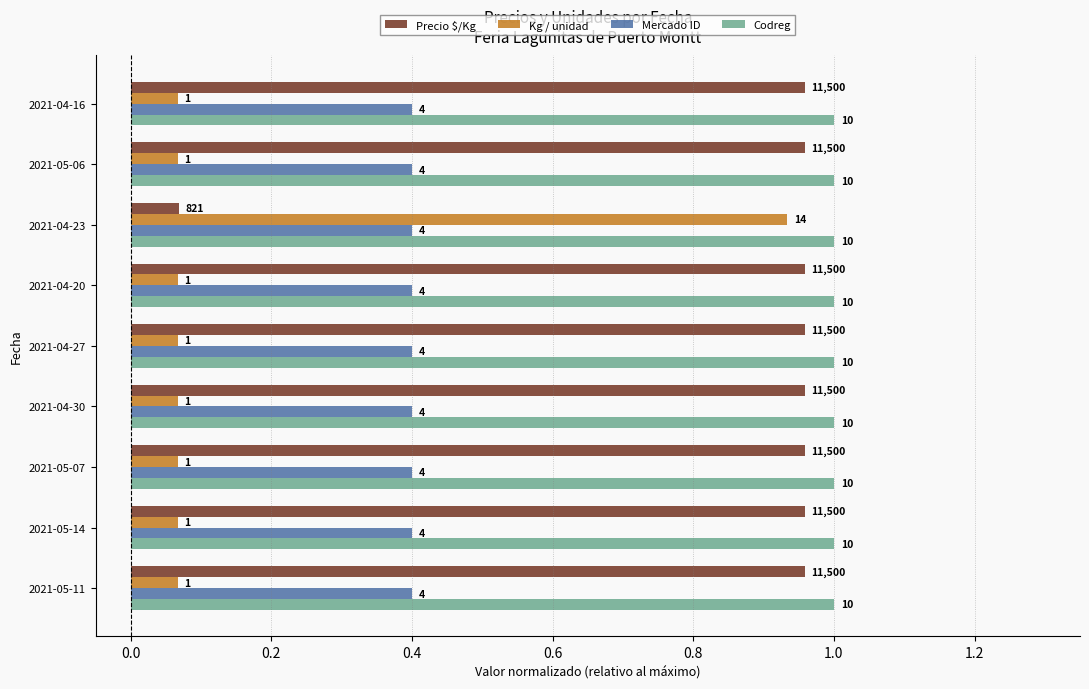

What is the greatest value displayed?

1.0